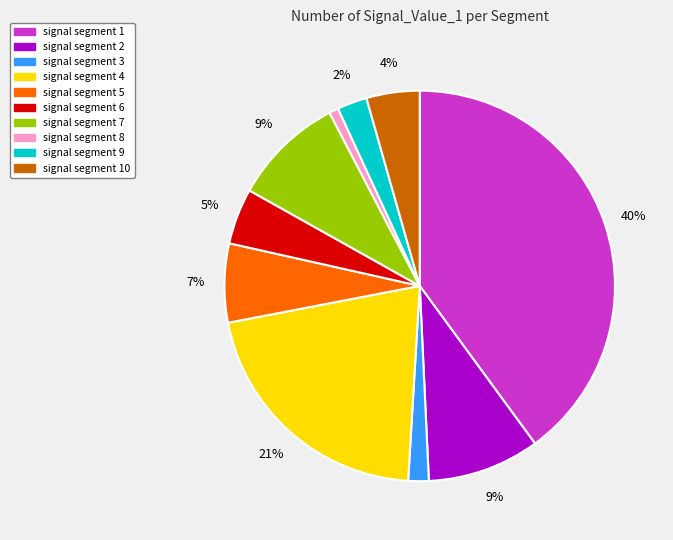

Is it true that signal segment 8 is 1% of the pie?

True